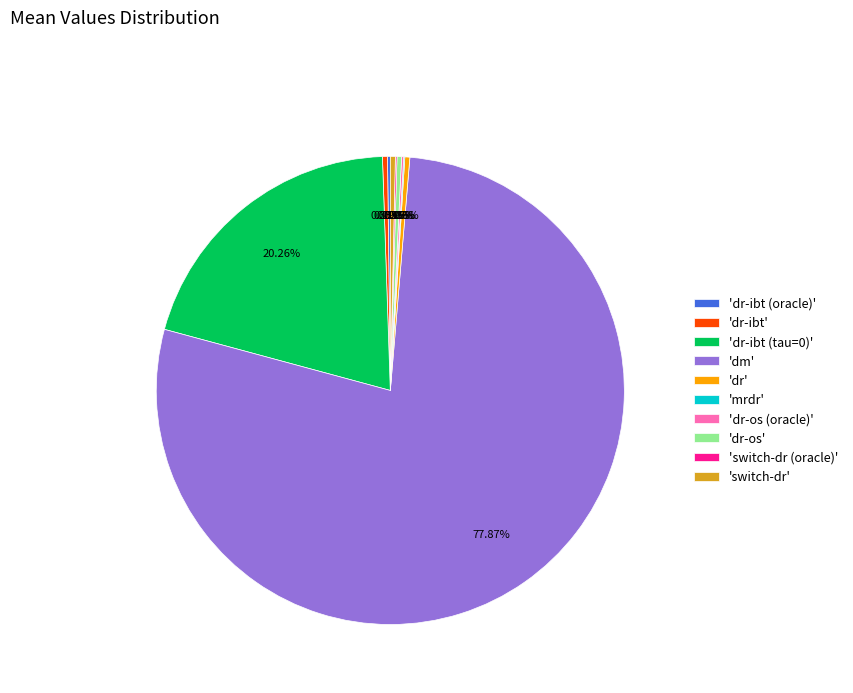

Which slice is the largest?

'dm'